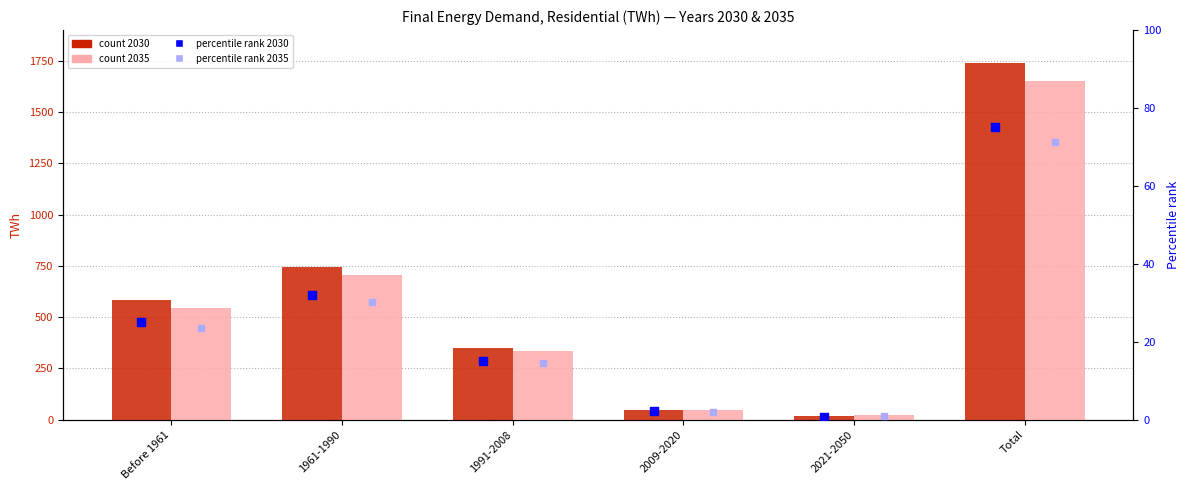

At how many categories does at least one series exceed 26?

2